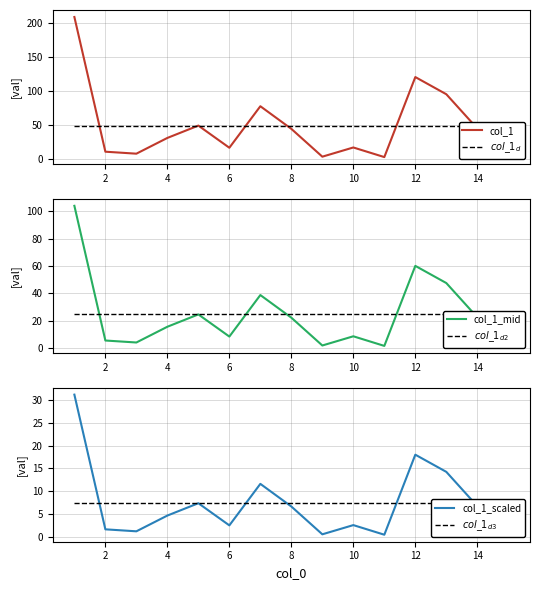

Does the chart have visible grid lines?

Yes